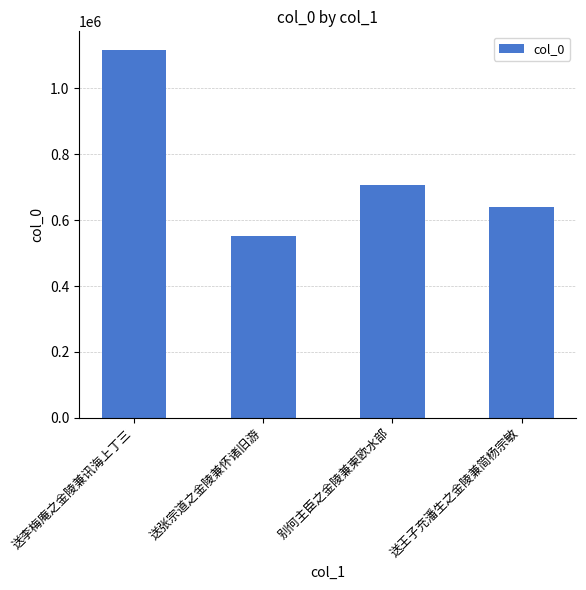

Which category has the lowest value across all series?

送张宗道之金陵兼怀诸旧游